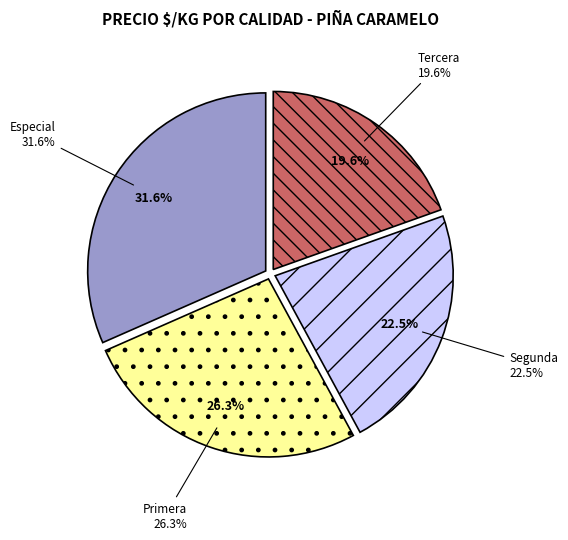

Which has a higher value, Primera (2023-05) or Tercera (2023-05)?

Primera (2023-05)